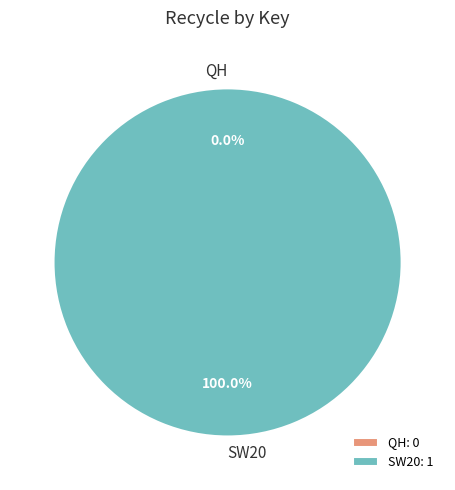

Between QH and SW20, which is larger?

SW20